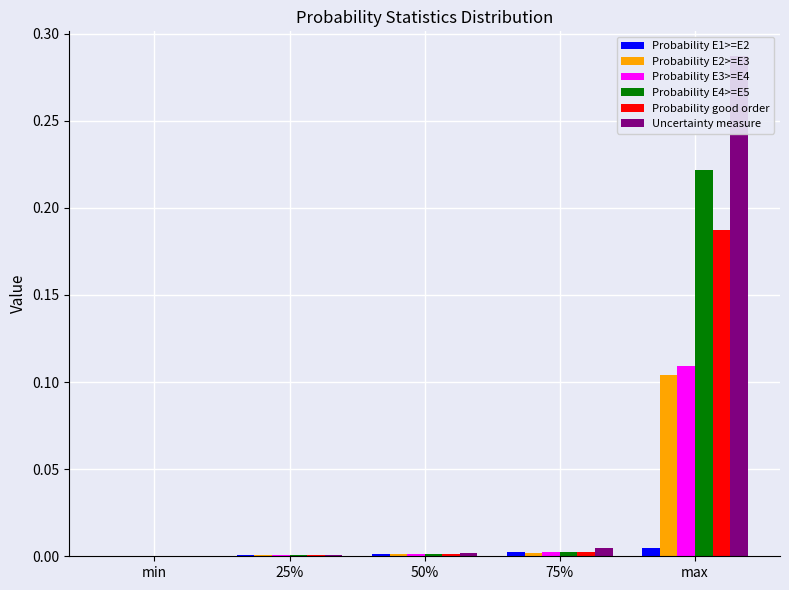

True or false: Probability E1>=E2 has a value of 0.0 at min.

False